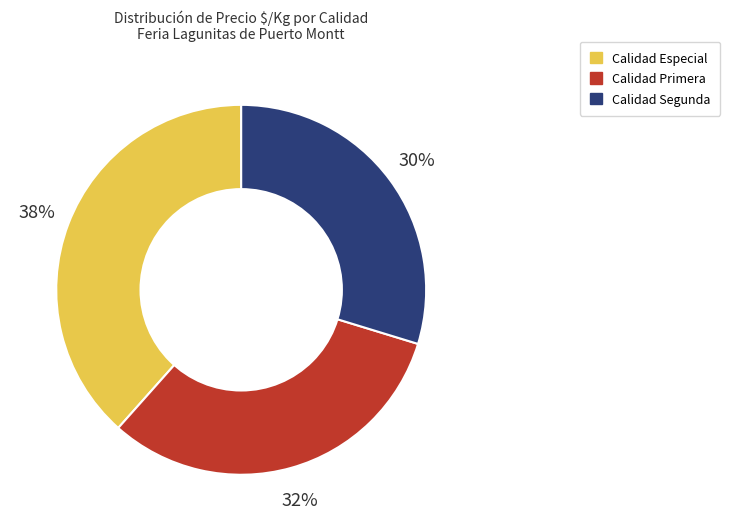

To the nearest percent, what is the average slice percentage?

33%